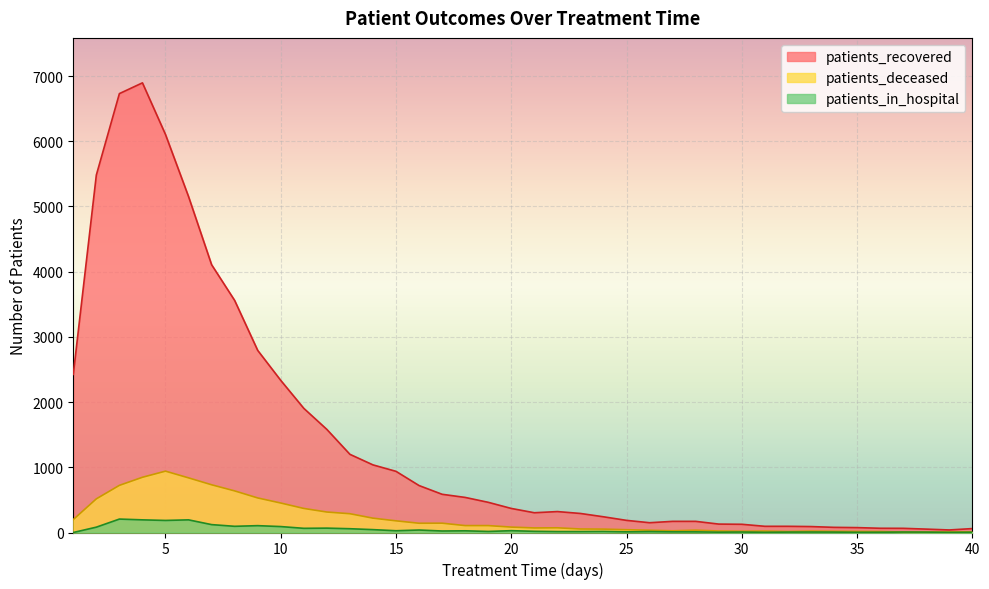

How many interior local peaks does the patients_recovered series have?

2